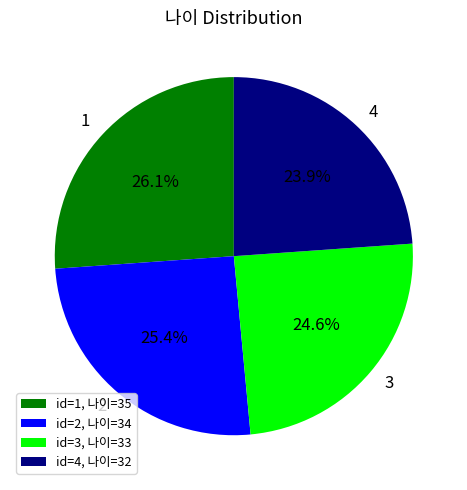

Which category has the biggest portion of the pie?

1